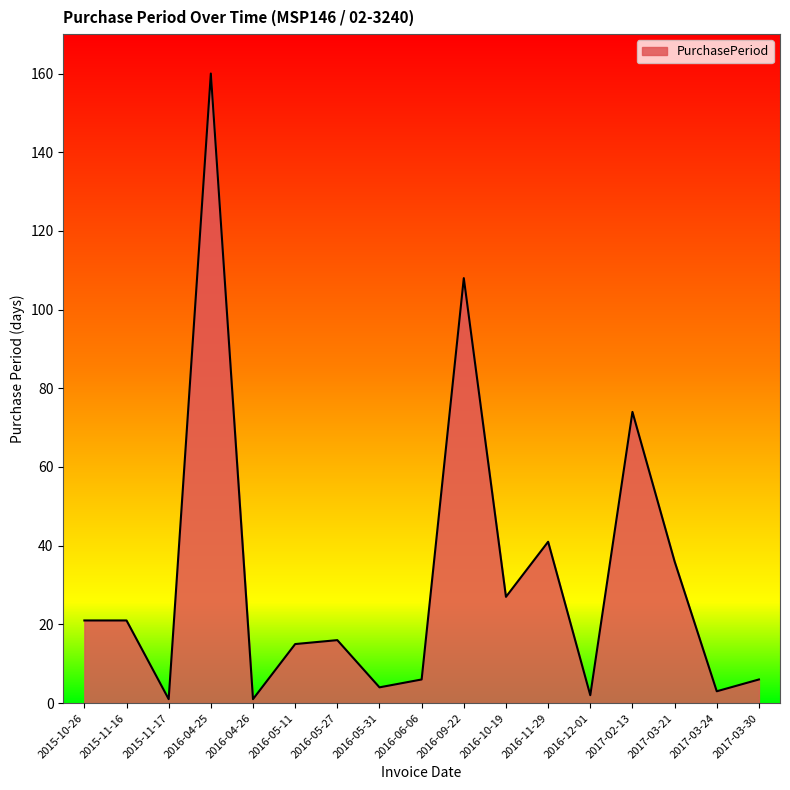

Does the chart display data point markers on the line(s)?

No